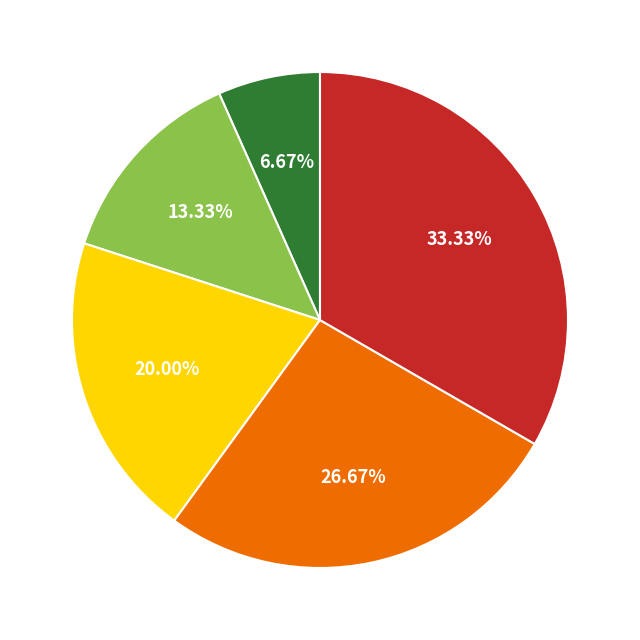

Is there a majority slice in this chart?

No